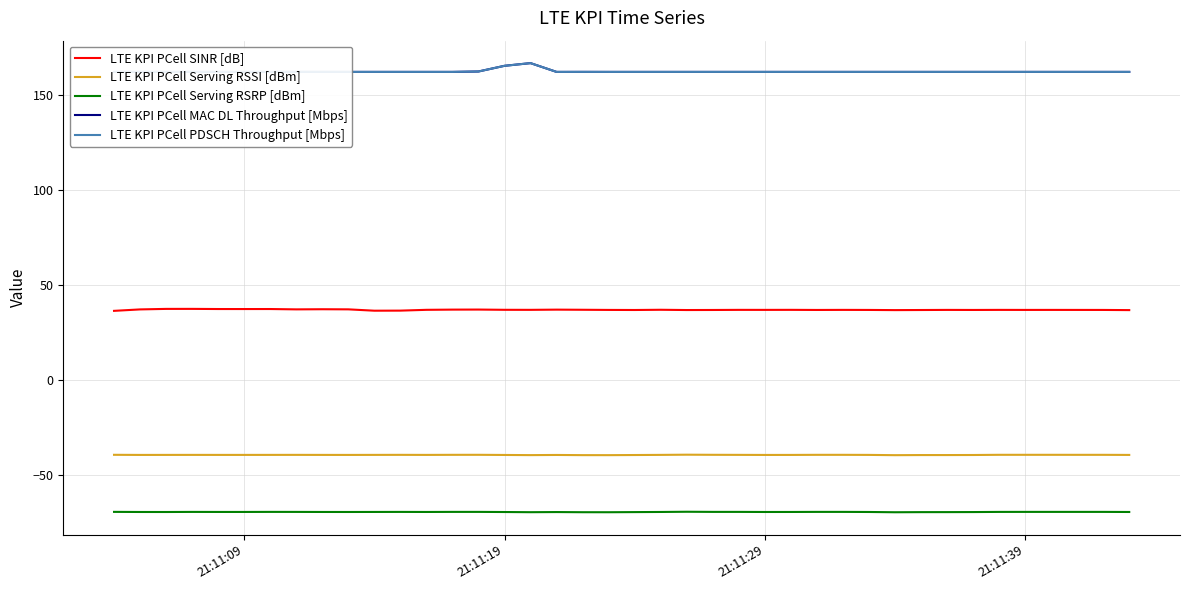

True or false: LTE KPI PCell Serving RSRP [dBm] and LTE KPI PCell SINR [dB] cross at least once.

False